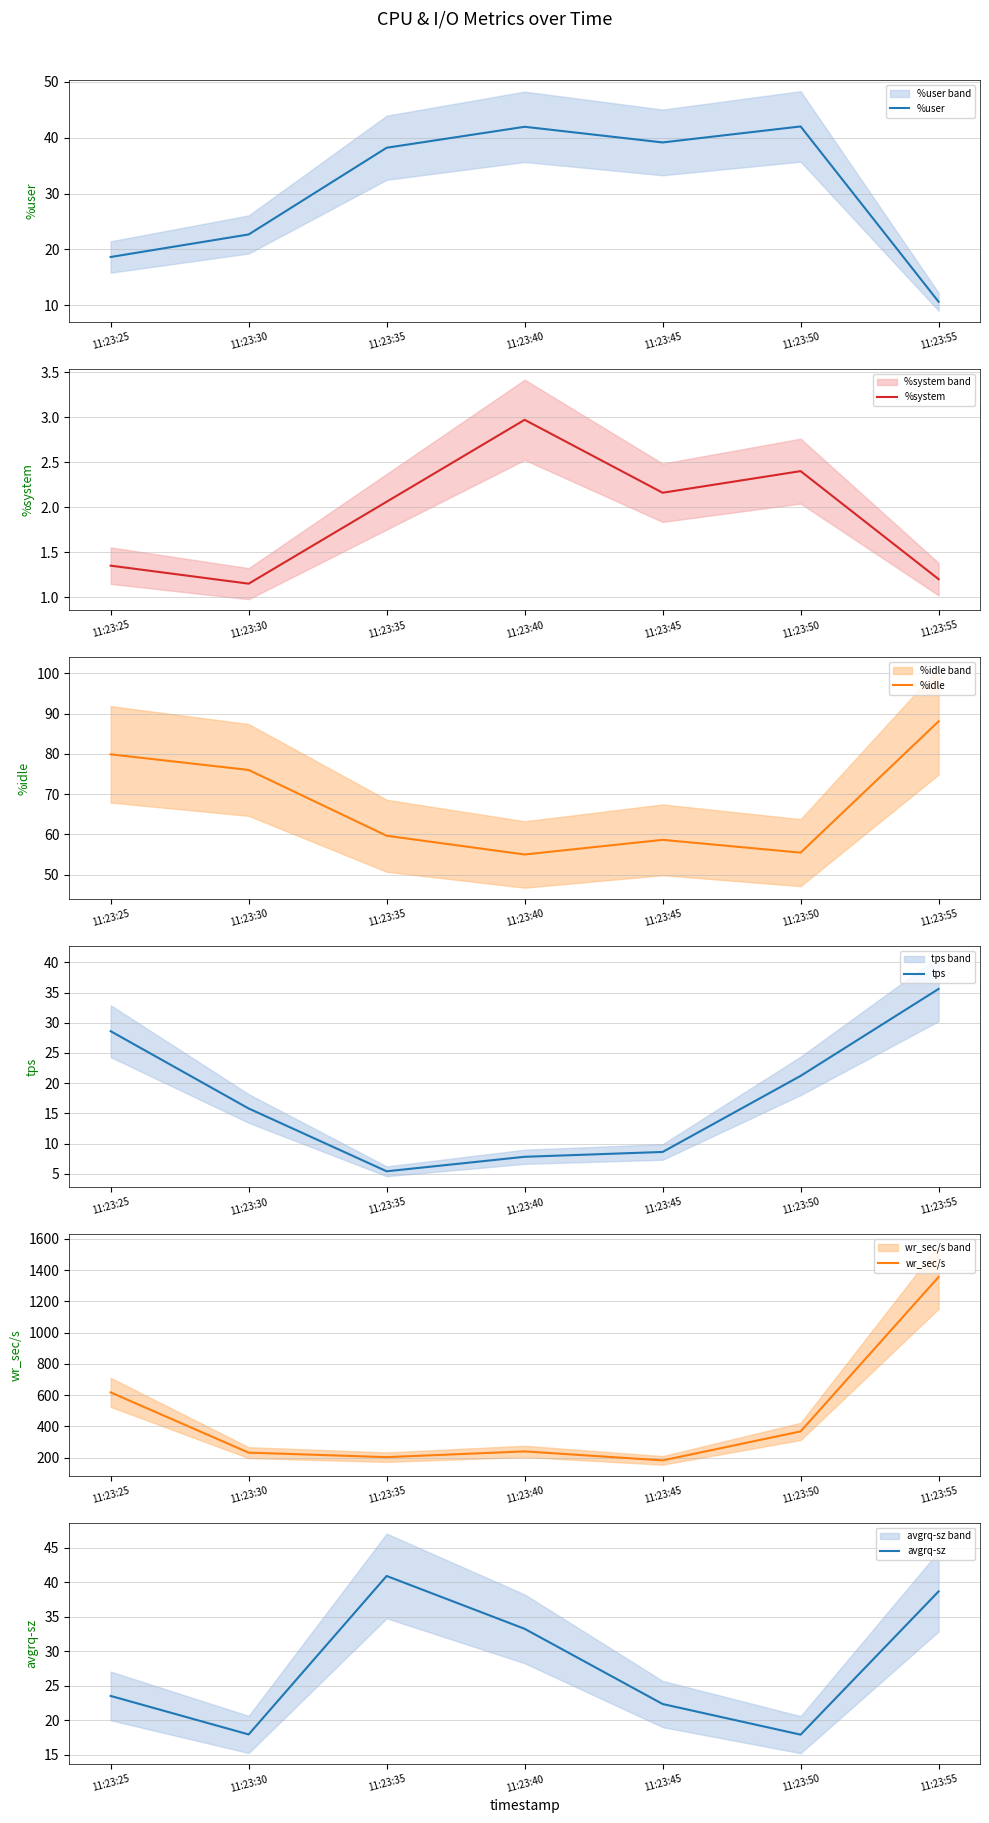

At which category does %user reach its first local peak?

11:23:40